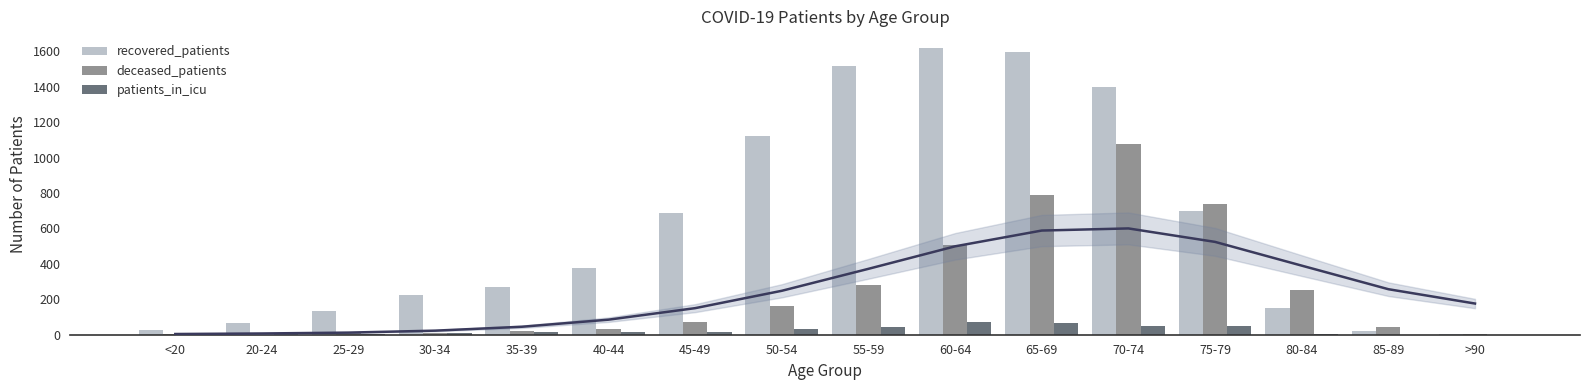

What is the difference between the patients_in_icu values at 55-59 and >90?

41